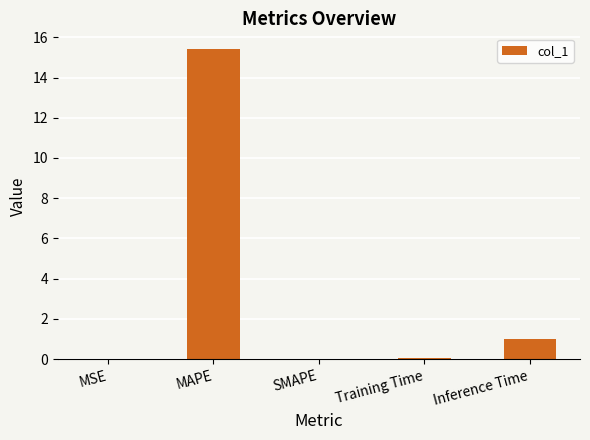

What is the sum of all values?

16.5